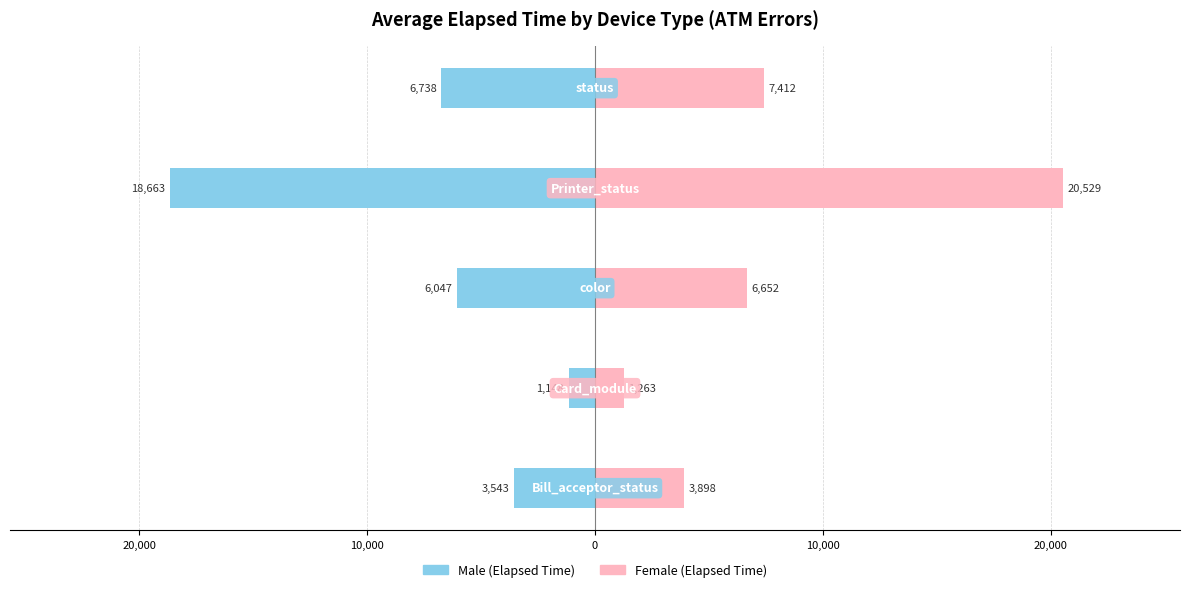

Are the bars horizontal?

Yes